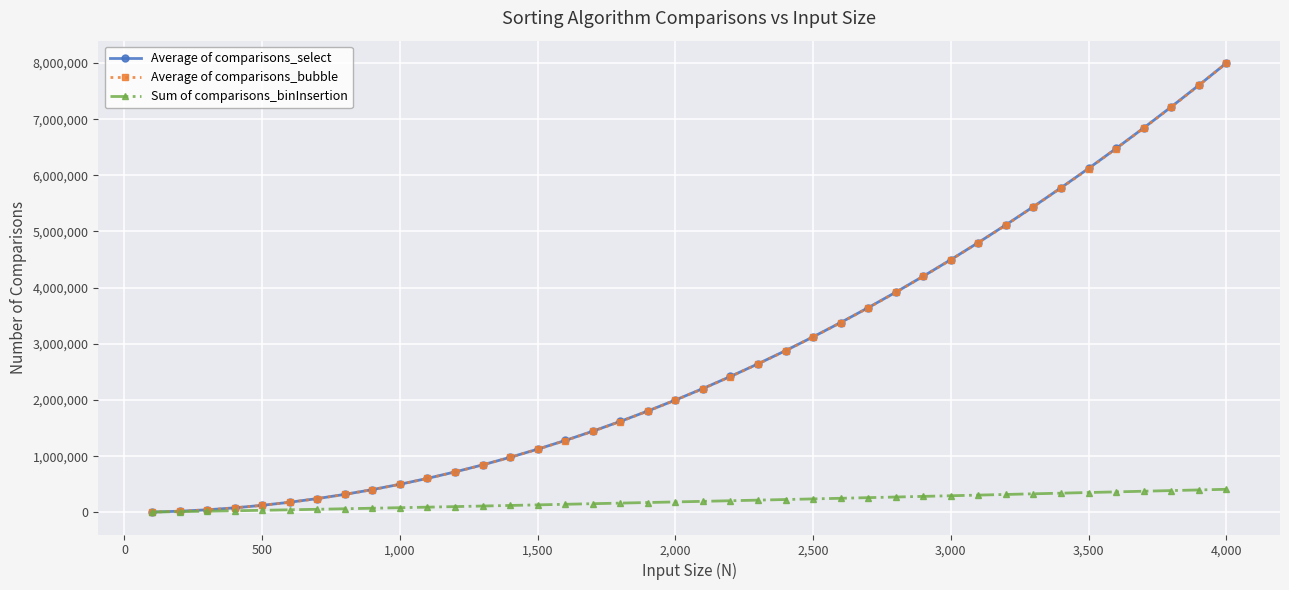

At how many categories does at least one series exceed 5597096?

7